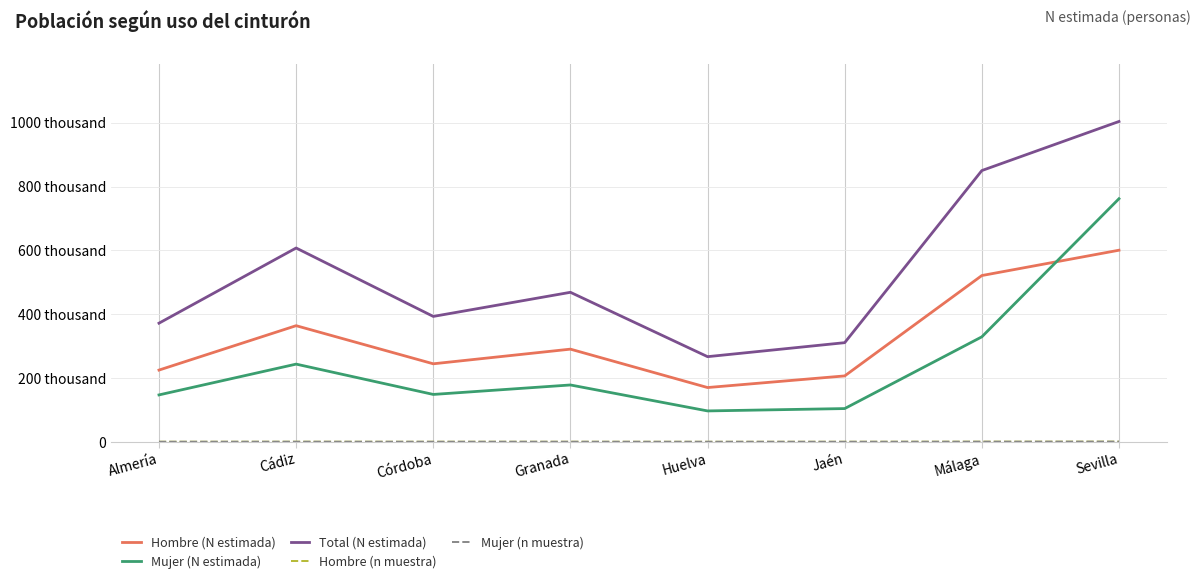

Is this an area chart (filled region under the line)?

No